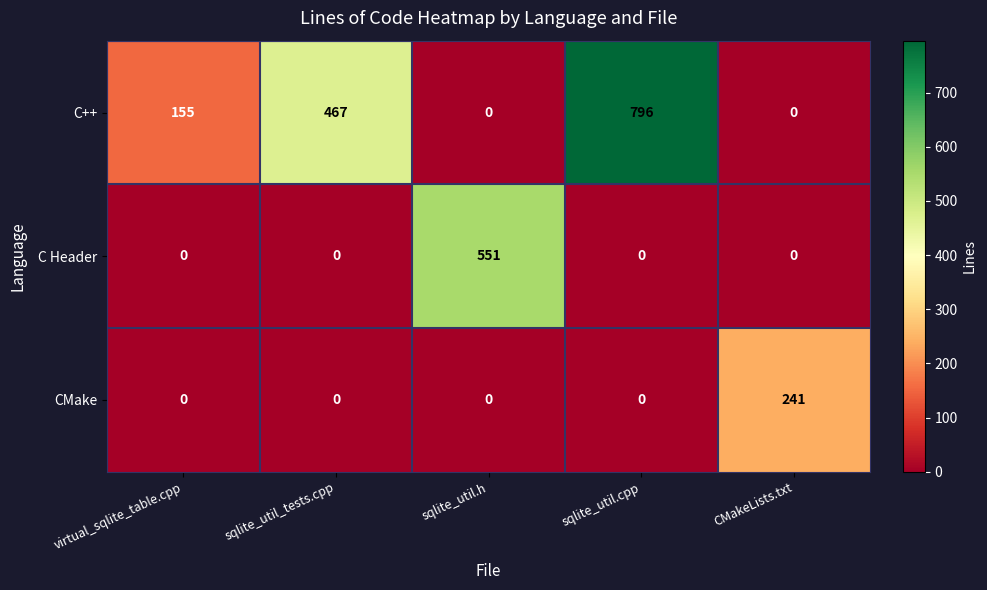

How many values in CMake are above zero?

1